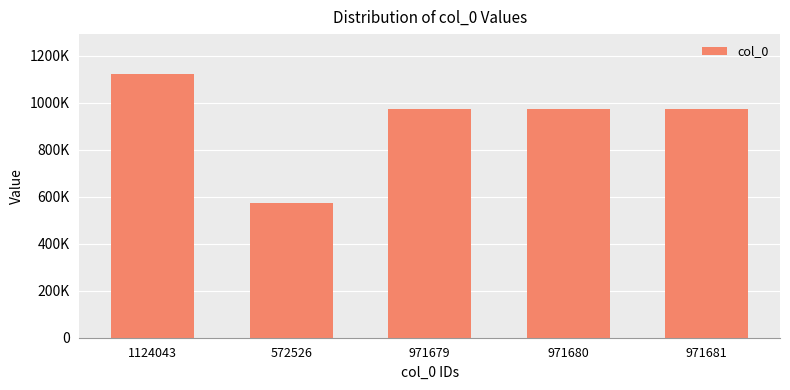

What is the change in value from 1124043 to 971679?

-152364